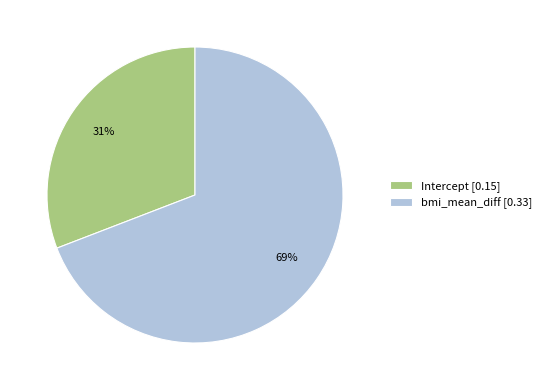

Which category has the smallest portion of the pie?

Intercept